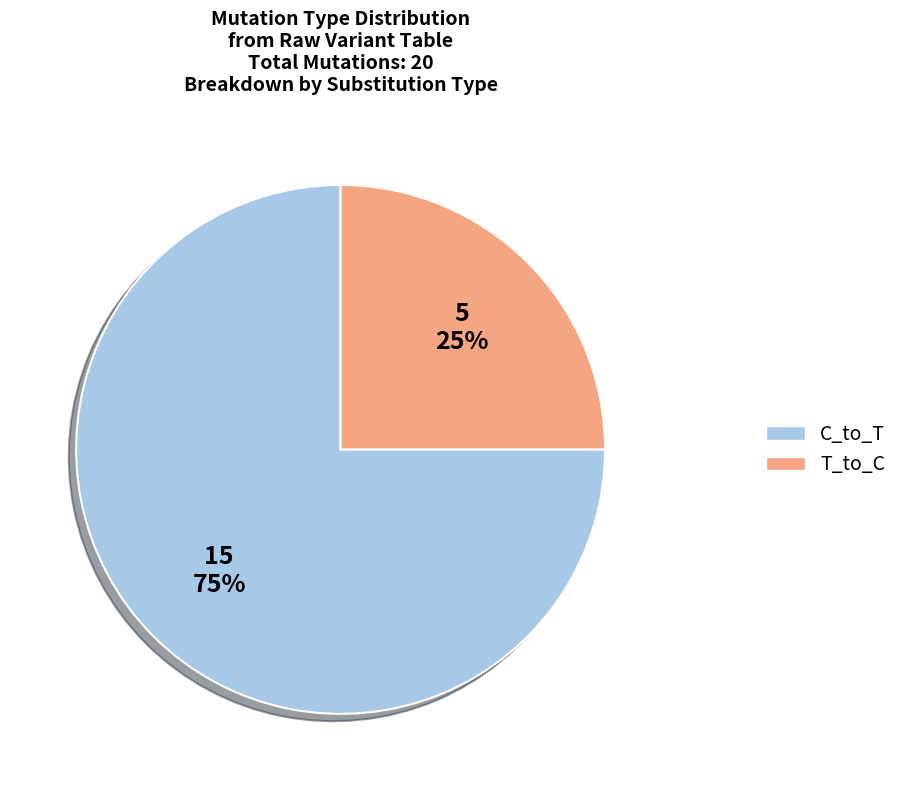

Is there any slice that represents more than half of the pie?

Yes